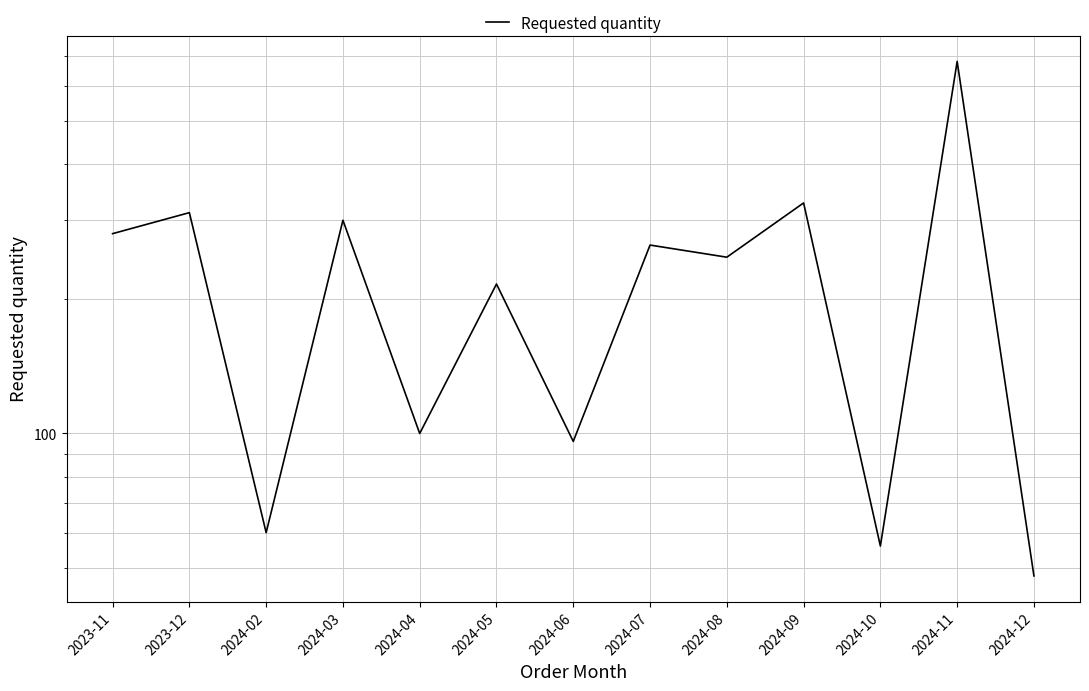

At which label does the data first exceed 248?

2023-11